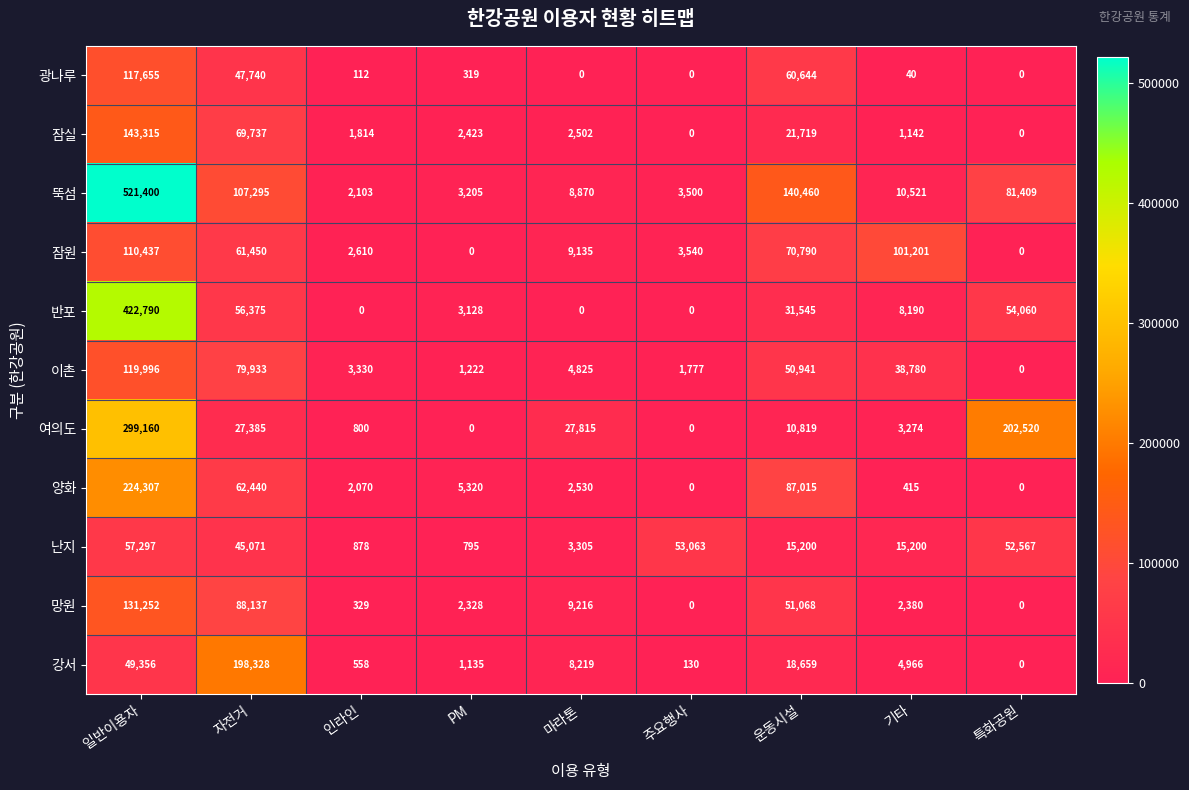

At which category is the sum across all series the highest?

일반이용자